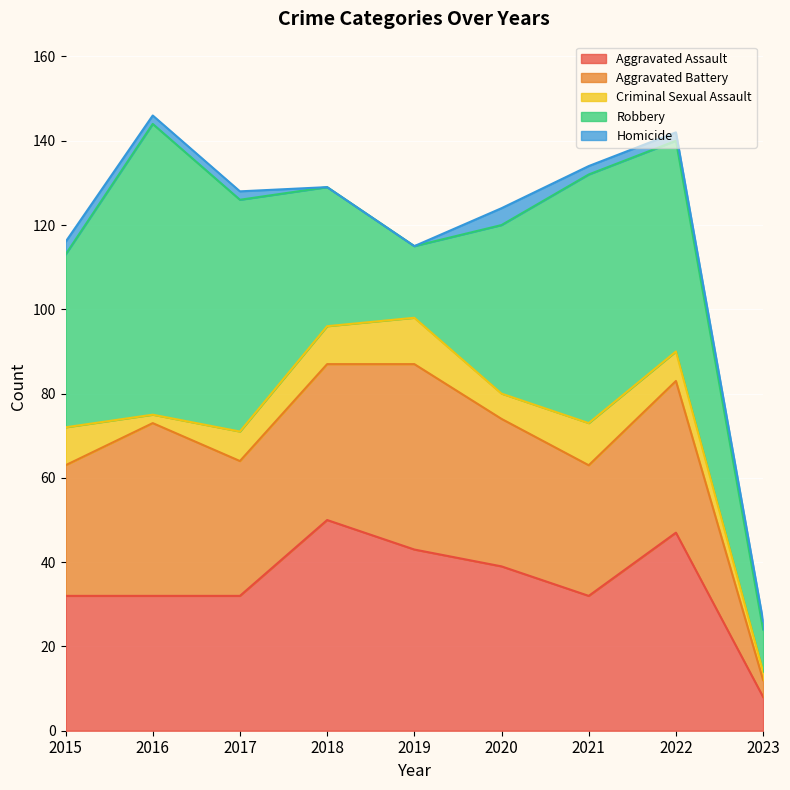

Reading left to right, list all the values displayed in this chart.

Aggravated Assault: 32	32	32	50	43	39	32	47	8
Aggravated Battery: 31	41	32	37	44	35	31	36	4
Criminal Sexual Assault: 9	2	7	9	11	6	10	7	2
Robbery: 41	69	55	33	17	40	59	50	10
Homicide: 3	2	2	0	0	4	2	2	2